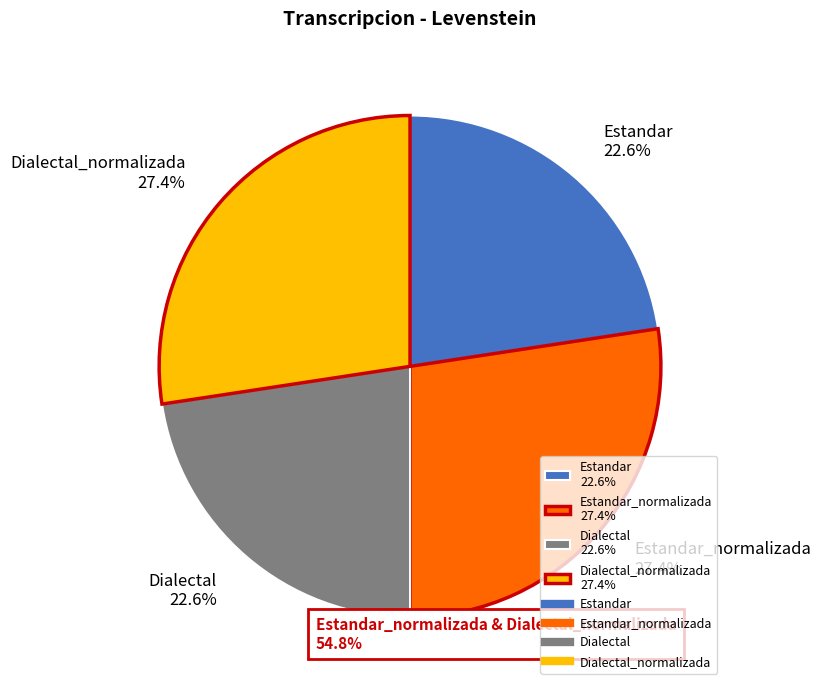

Is there any slice that represents more than half of the pie?

No